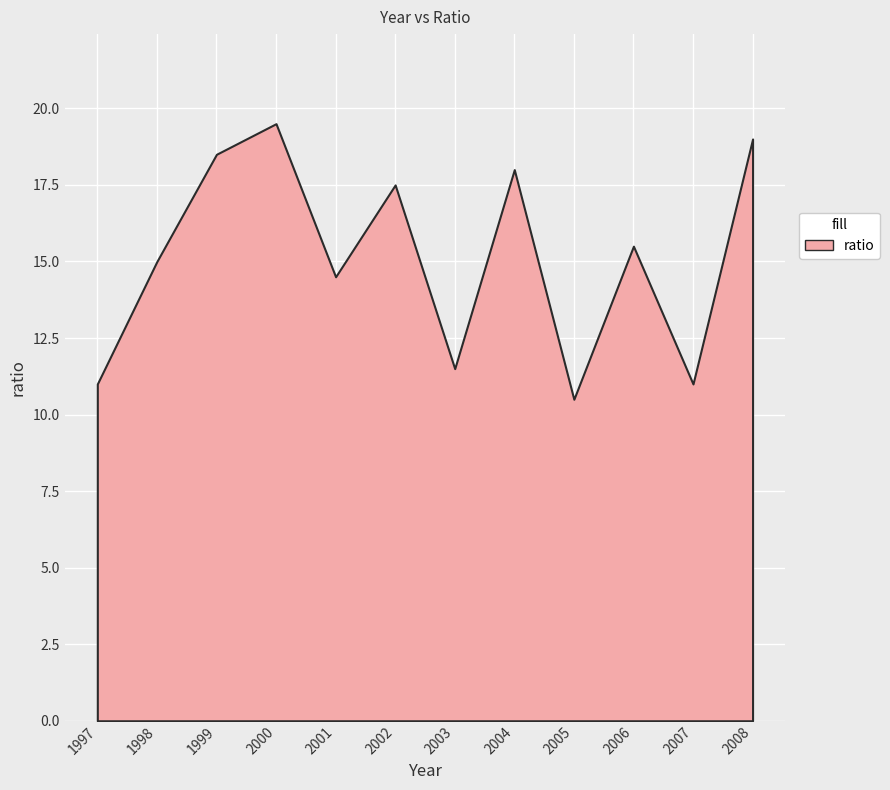

What is the difference between the maximum and minimum values?

9.0